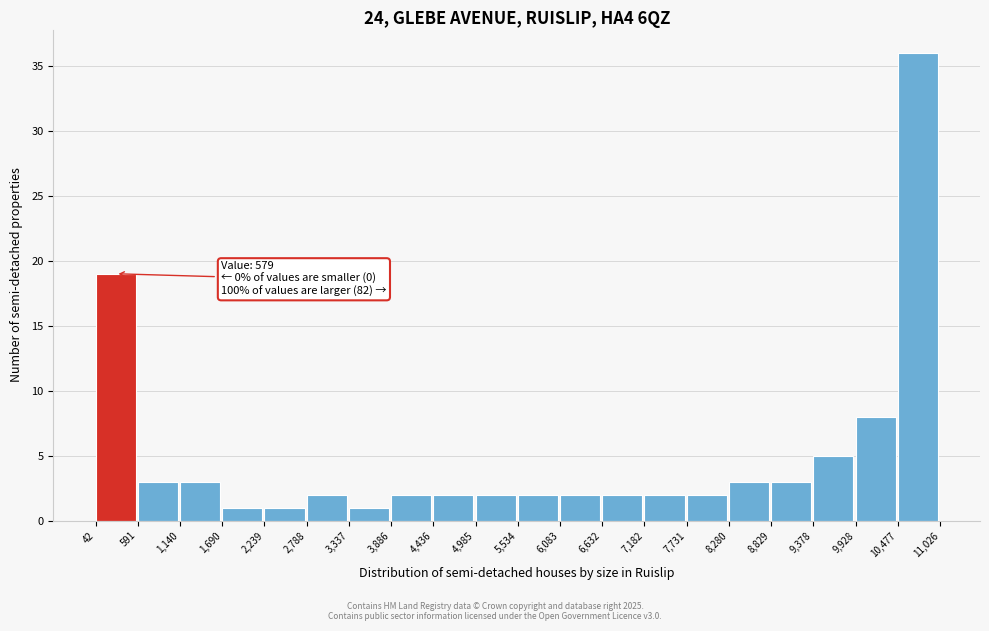

Which range on the x-axis has the tallest bar?

10,477 to 11,026